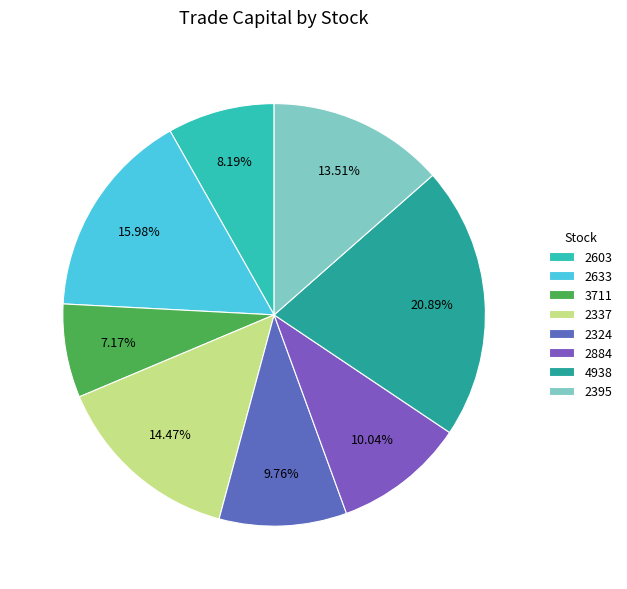

Combined, what portion of the pie is 2395 and 2633?

29.5%